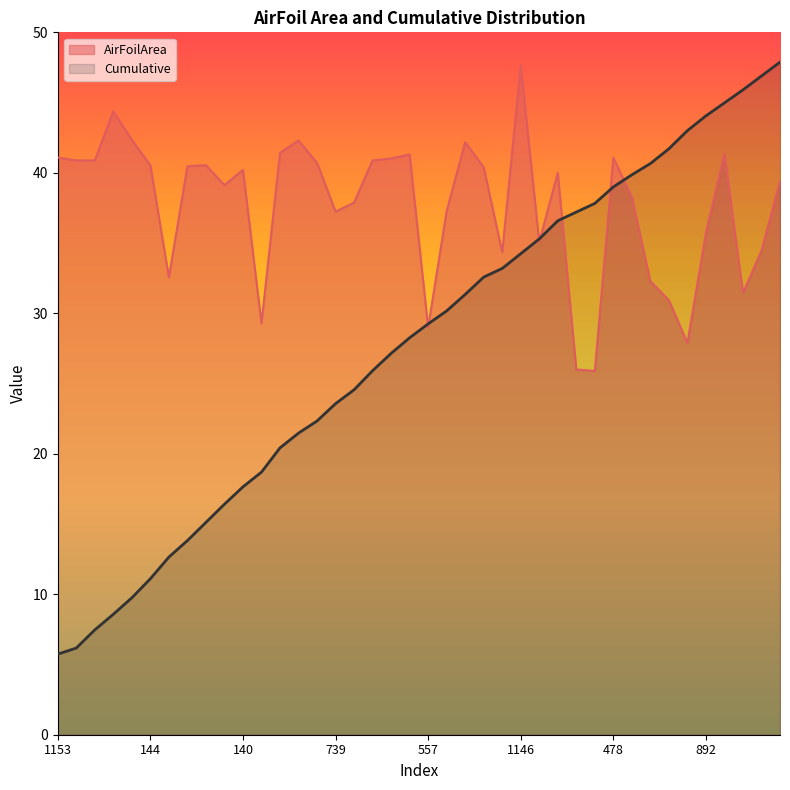

At which category does the chart reach its peak across all series?

1303